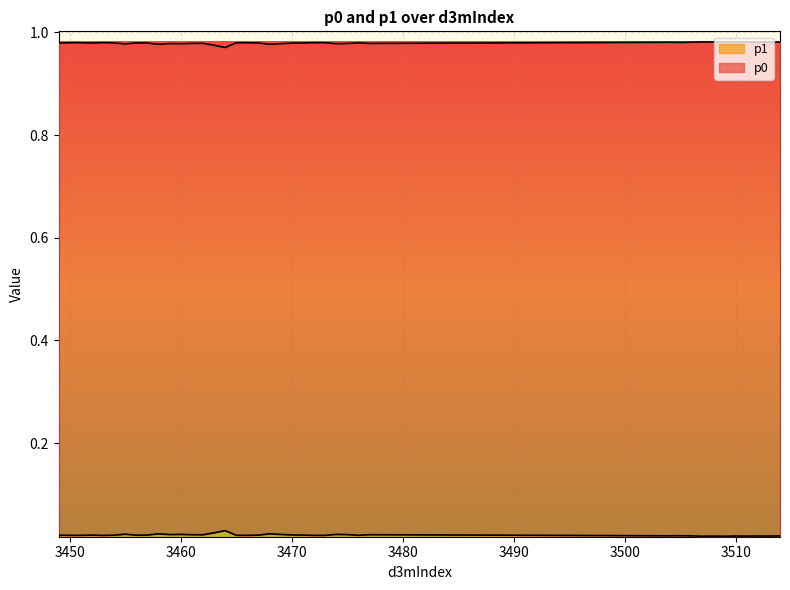

At which category is the sum across all series the highest?

3450